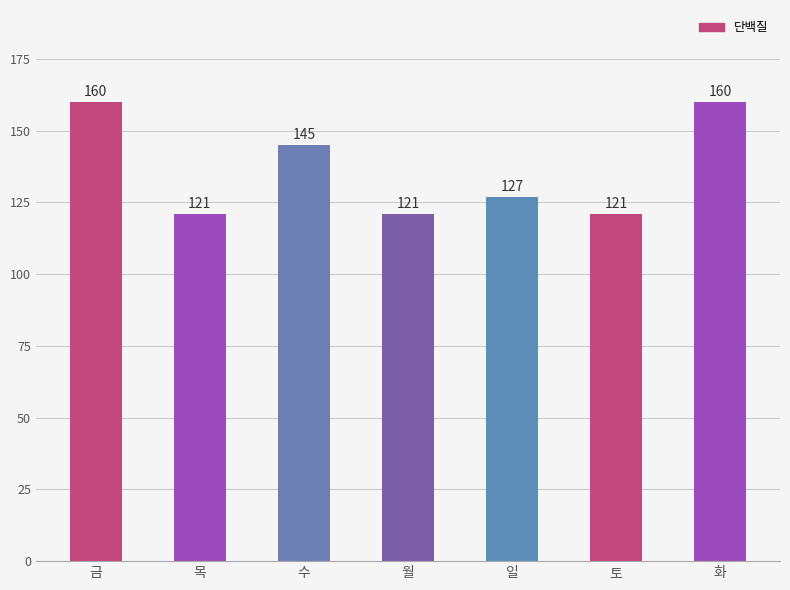

What is the change in value from 수 to 월?

-24